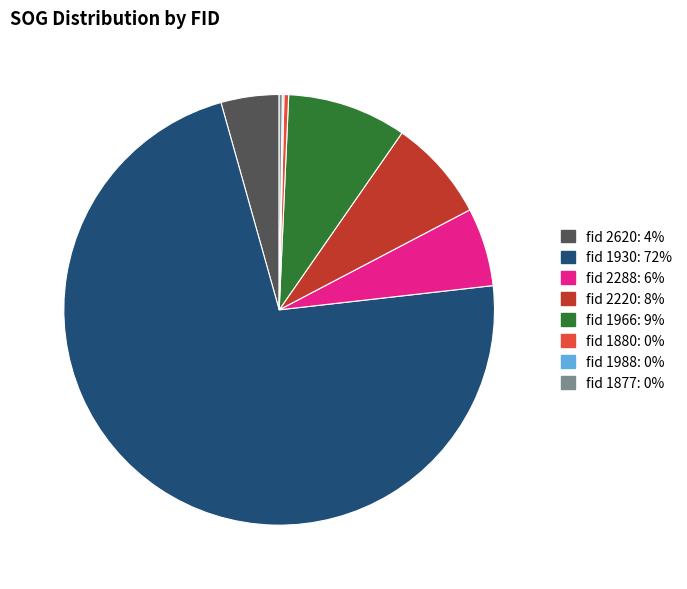

Is there any slice that represents more than half of the pie?

Yes